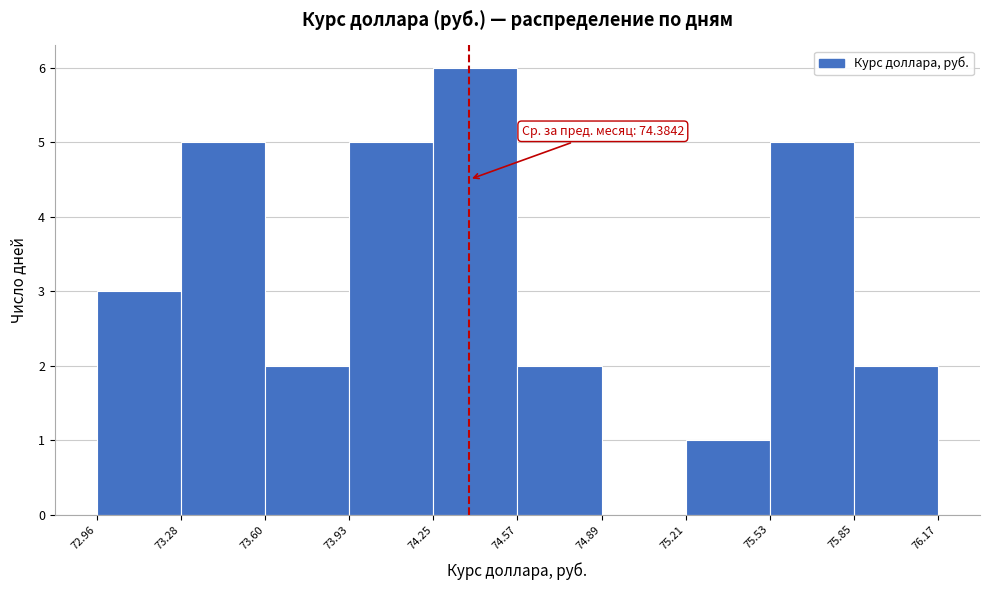

Over which range of the x-axis is the bar tallest?

74.25 to 74.57